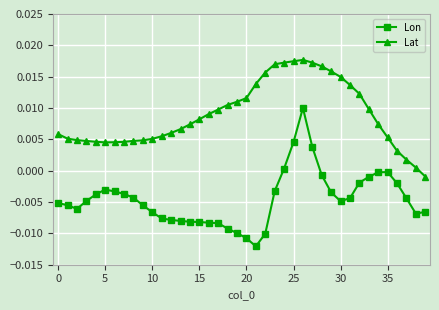

Which series has the widest spread of values?

Lon